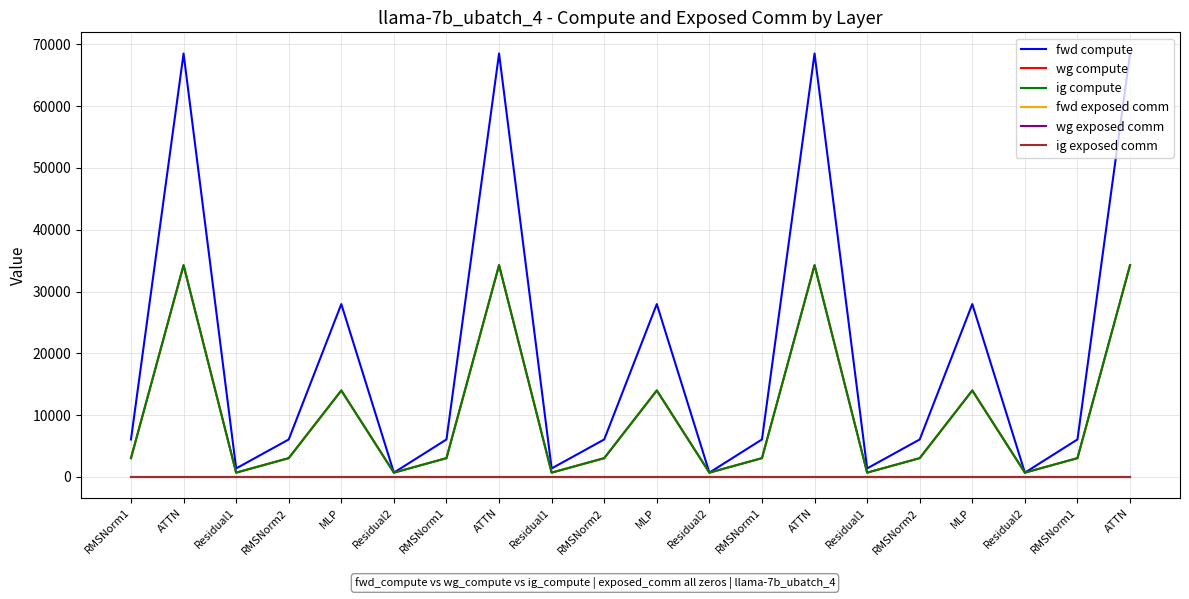

Does the chart have visible grid lines?

Yes